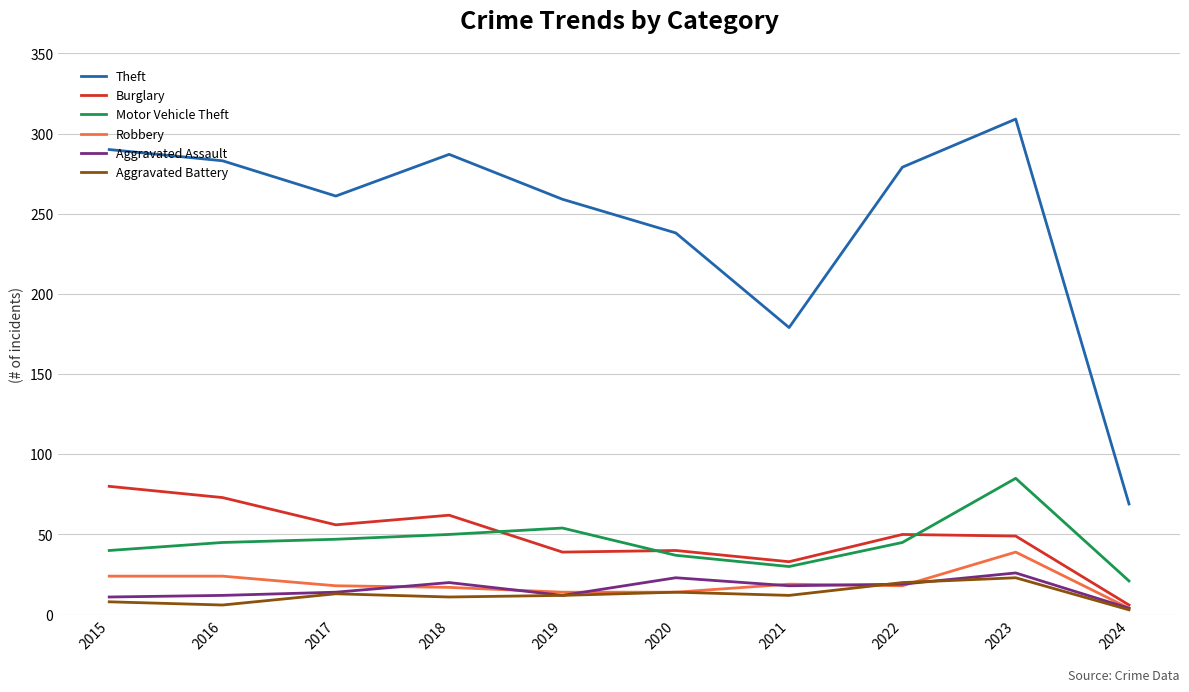

Which series has the widest spread of values?

Theft